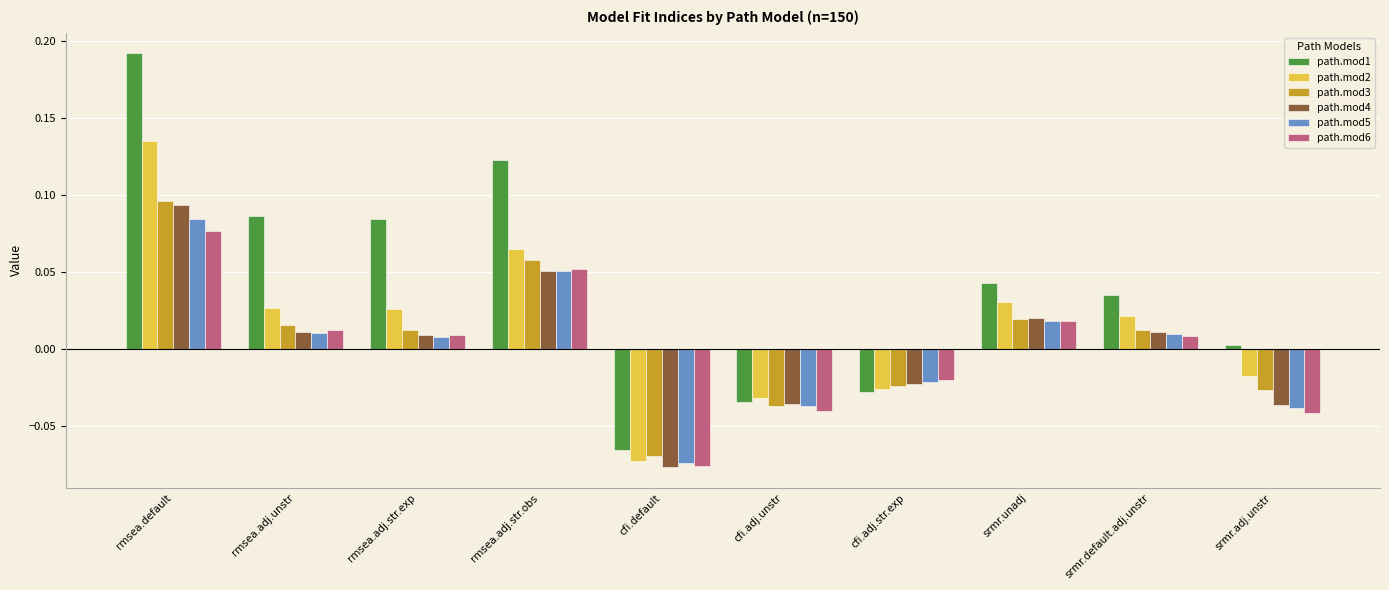

How many values in the path.mod1 series exceed 0?

7